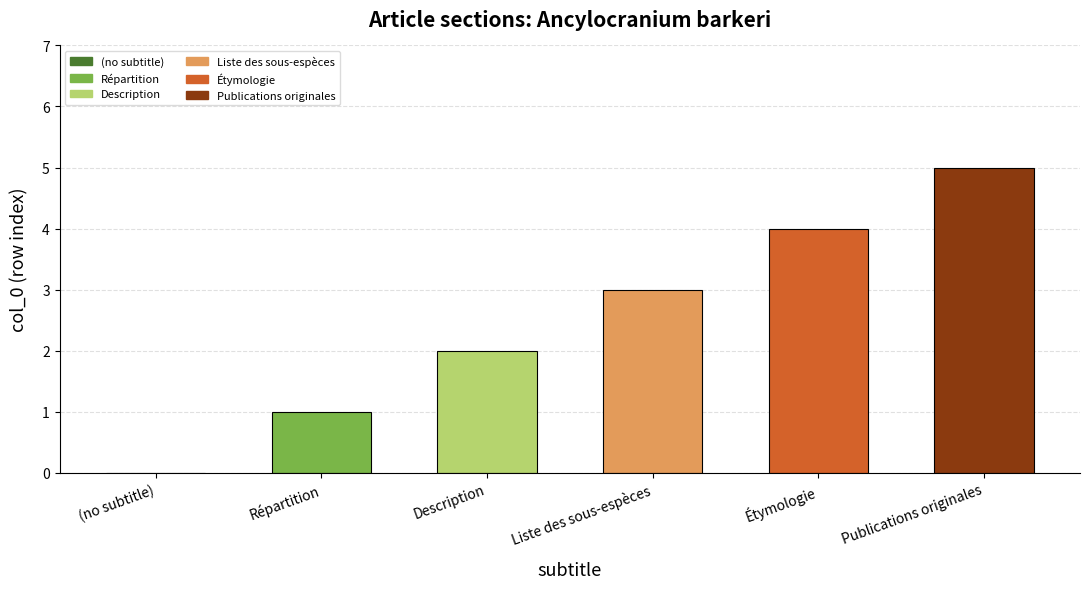

Count the values in the range 1 to 4.

4